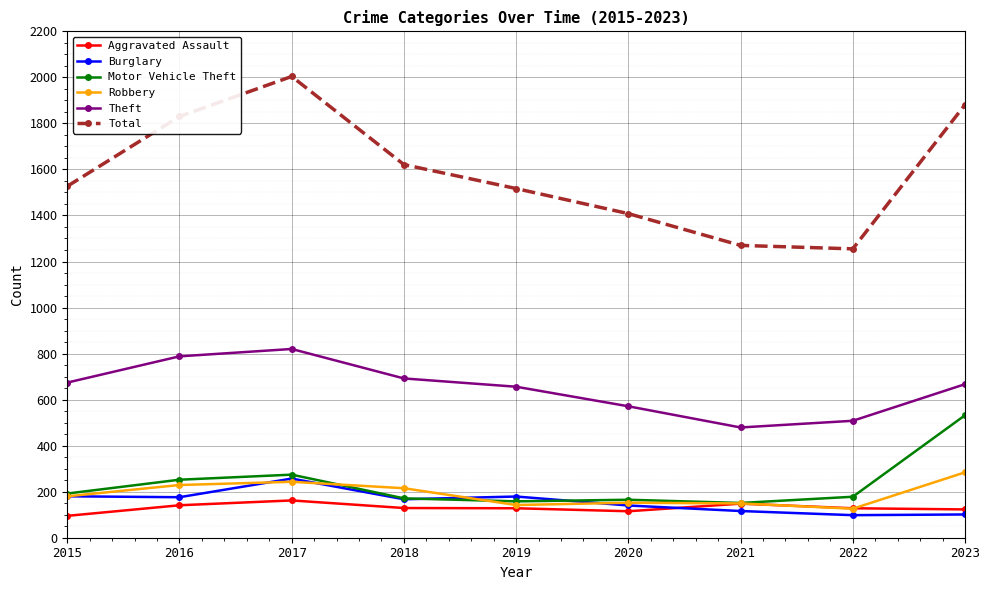

What is the value of the Theft point at the 9th from the left?

667